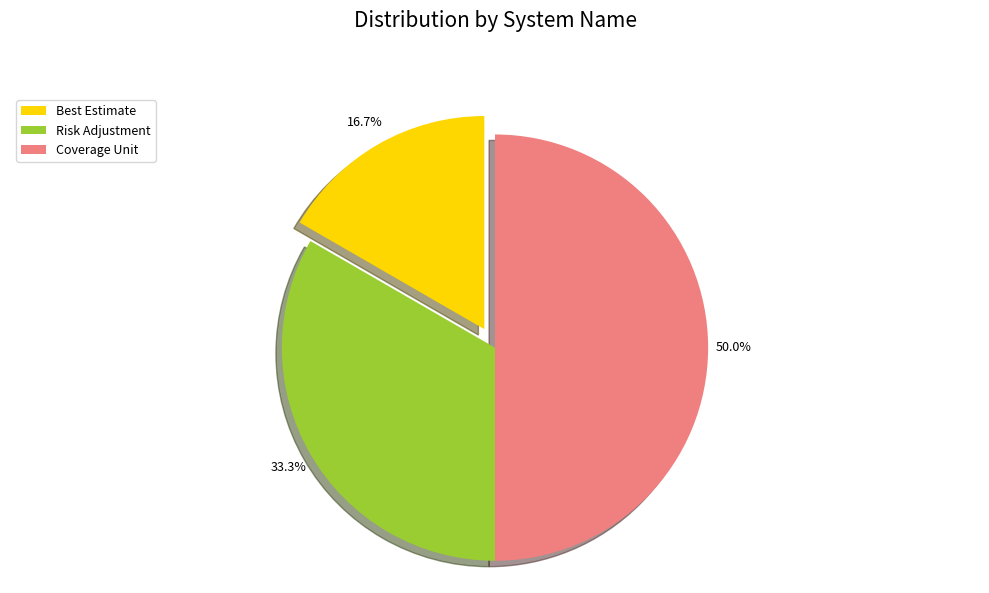

Does Risk Adjustment represent more than half of the total?

No